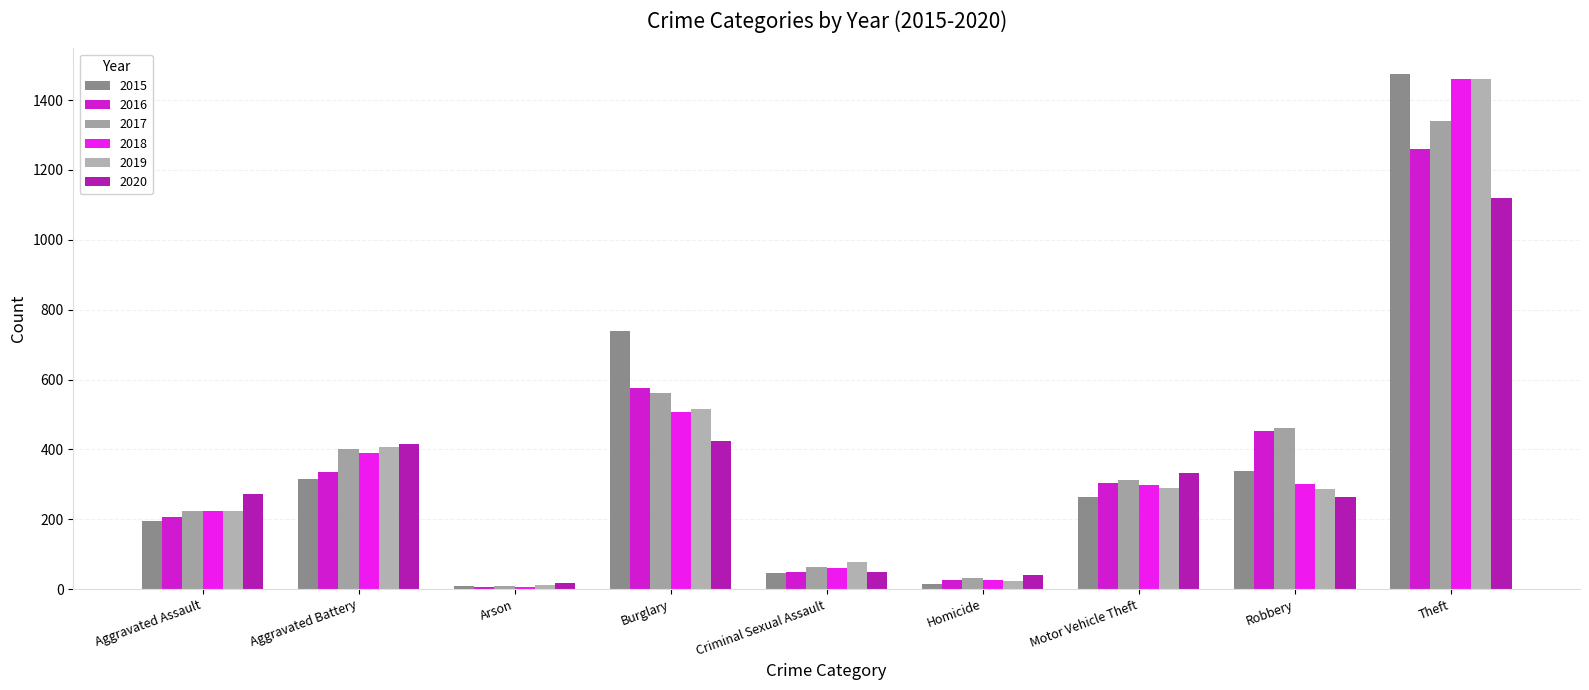

What is the average value of the 2017 series?

378